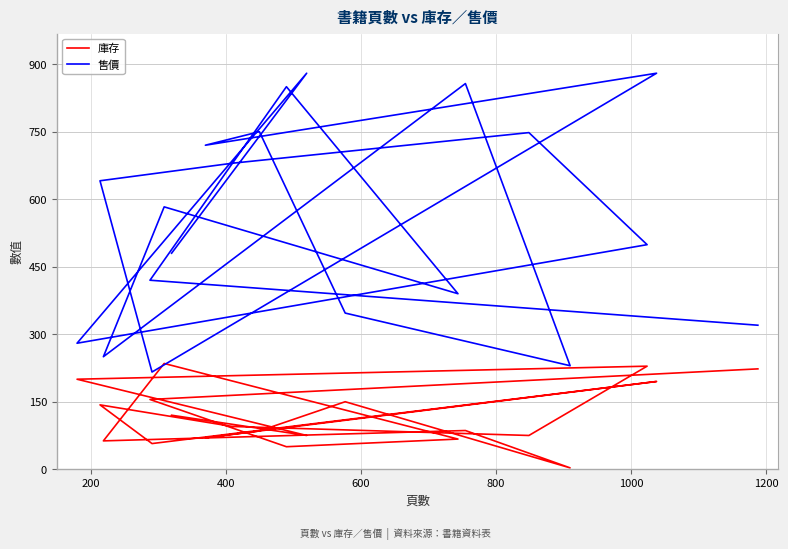

Which series has the largest range (max minus min)?

售價